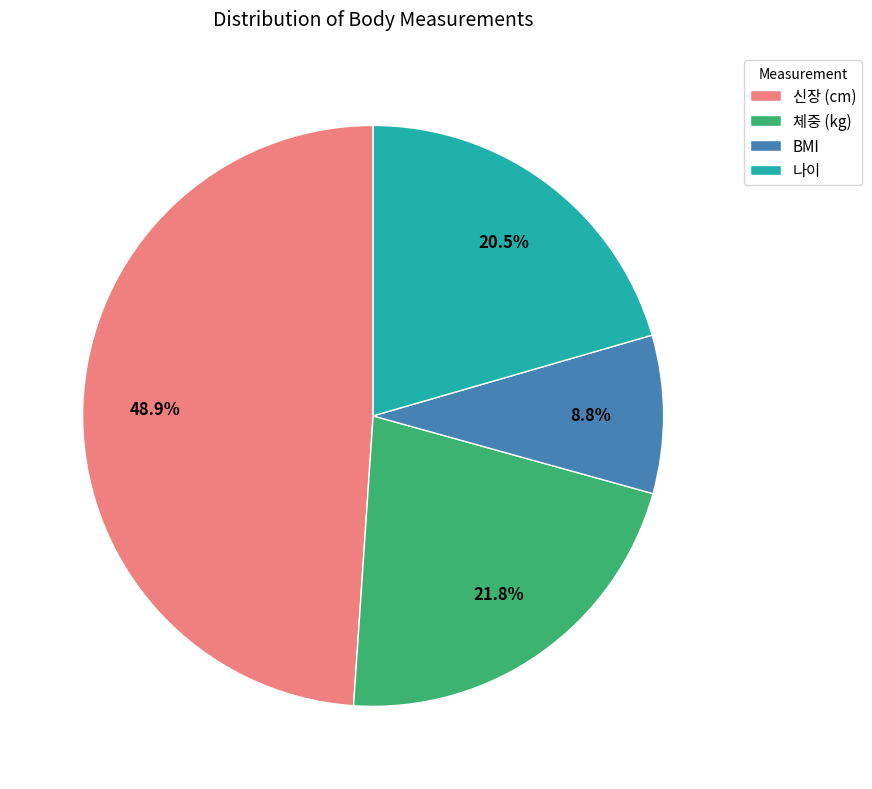

Approximately how many times larger is the value at 신장 (cm) compared to BMI?

5.6